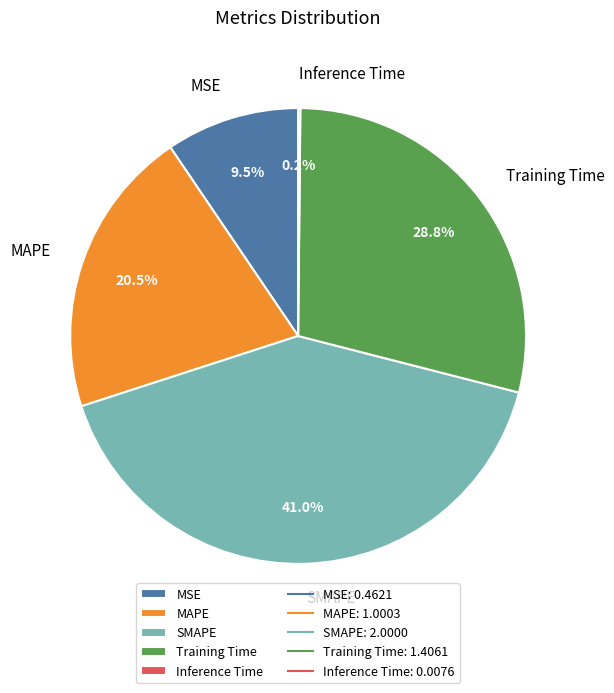

What is the total percentage of Training Time and MSE?

38.3%